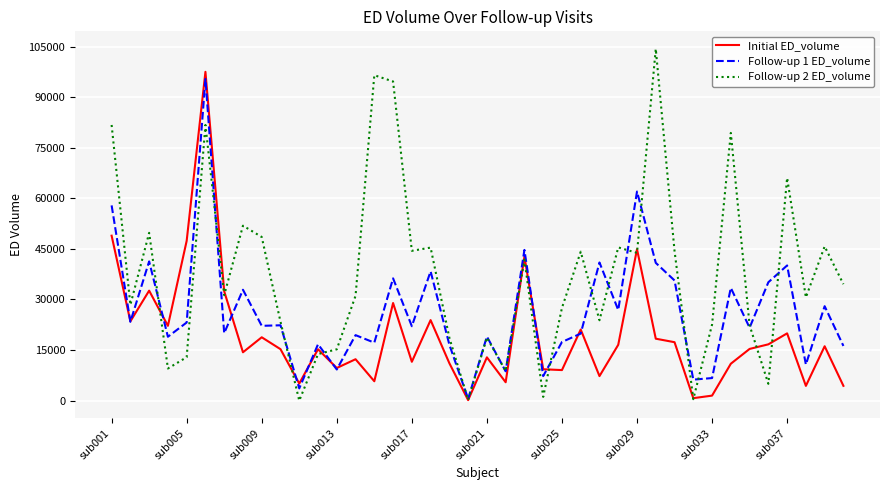

Rank the series by their average value, from lowest to highest.

Initial ED_volume, Follow-up 1 ED_volume, Follow-up 2 ED_volume